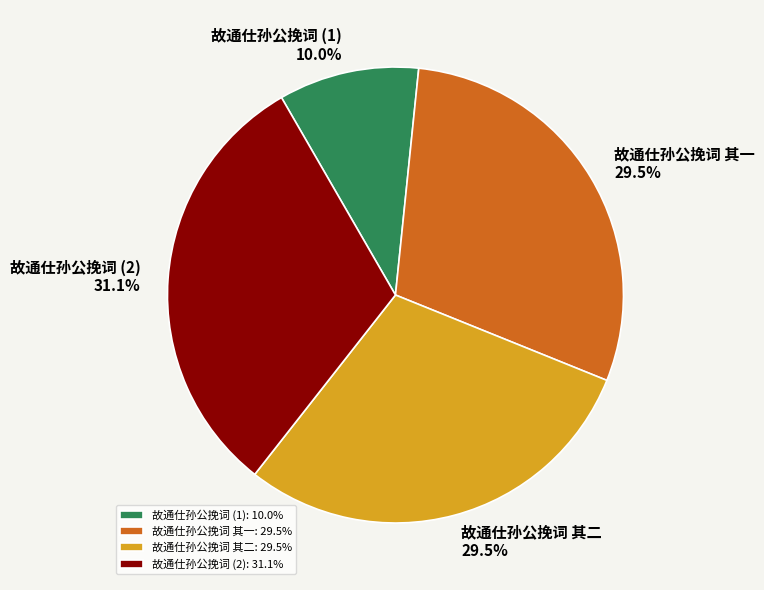

Which has a higher value, 故通仕孙公挽词 其一 or 故通仕孙公挽词 (2)?

故通仕孙公挽词 (2)